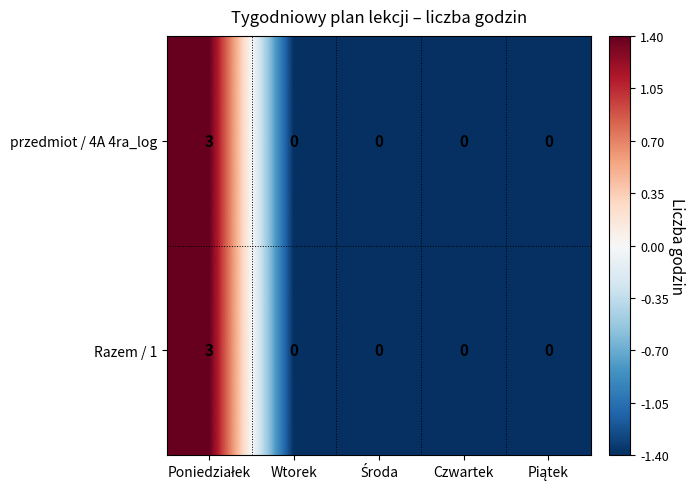

What is the maximum value shown in the chart?

3